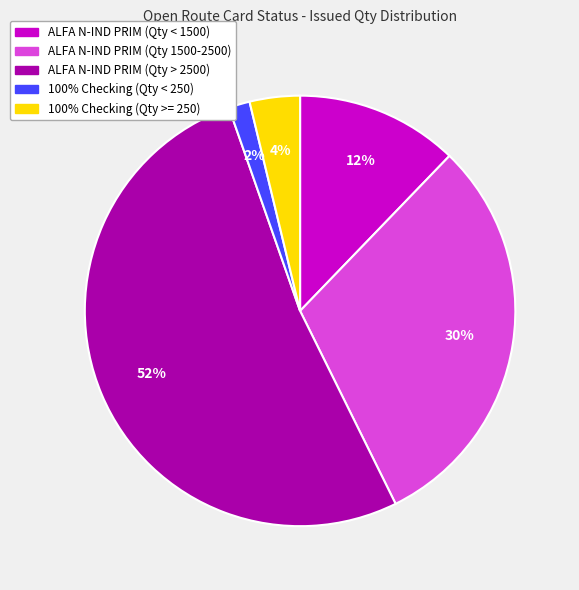

Is there a majority slice in this chart?

Yes